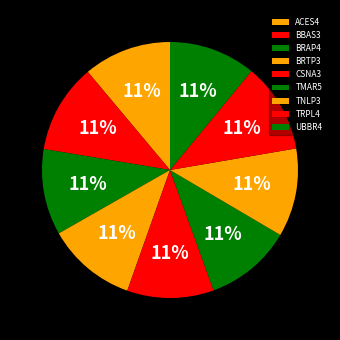

Is it true that UBBR4 is 11% of the pie?

True